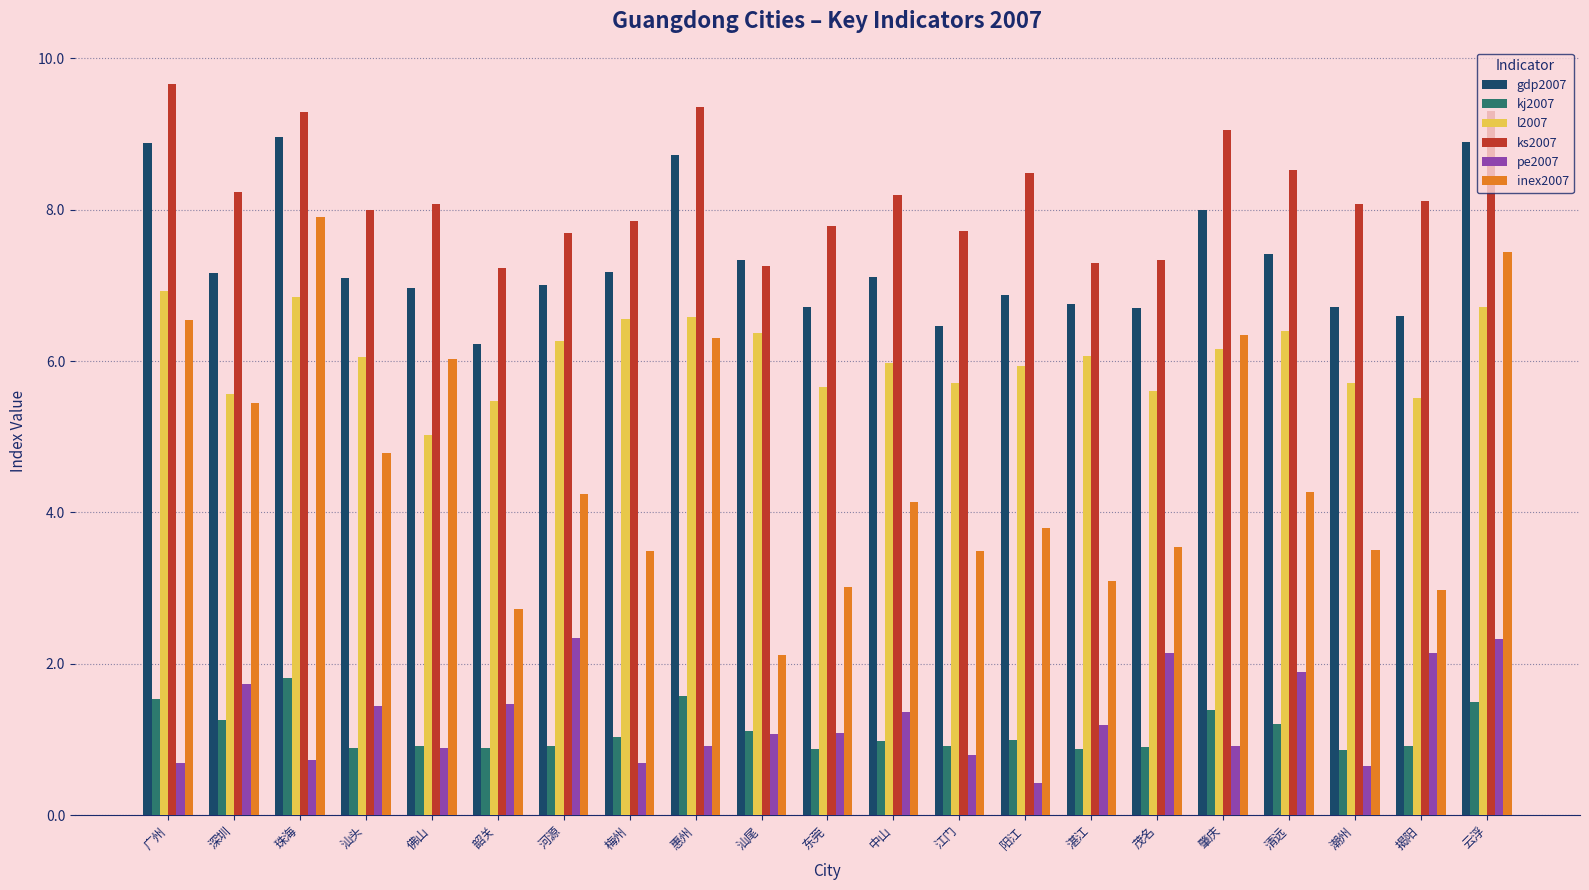

What is the label of the 6th bar from the right?

茂名